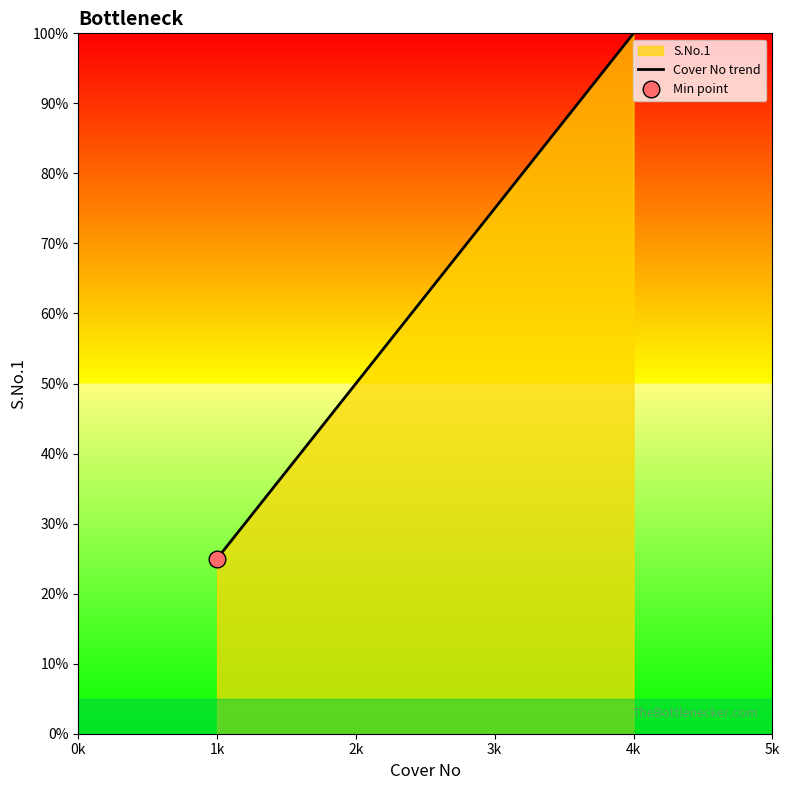

True or false: Cover No trend has a value of 17 at 2k.

False